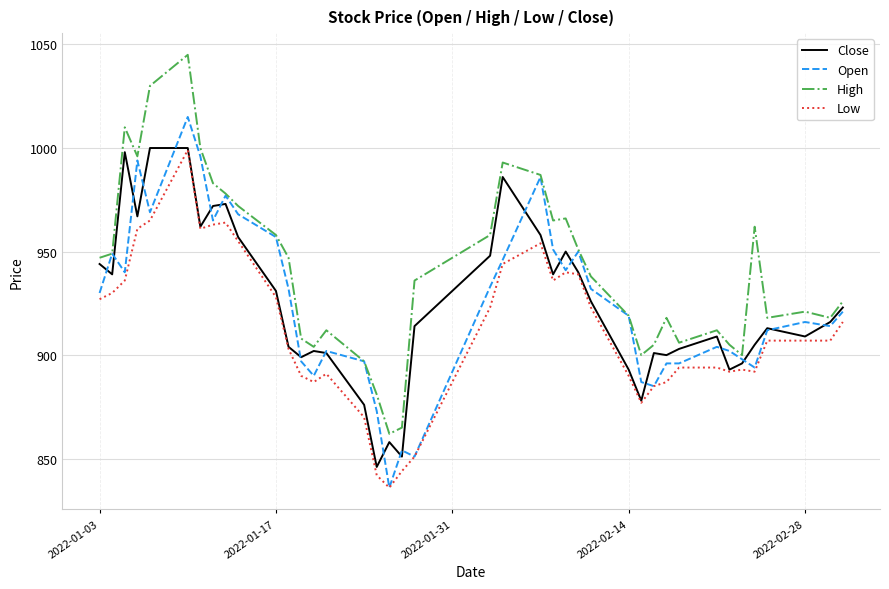

How many lines are shown in the chart?

4